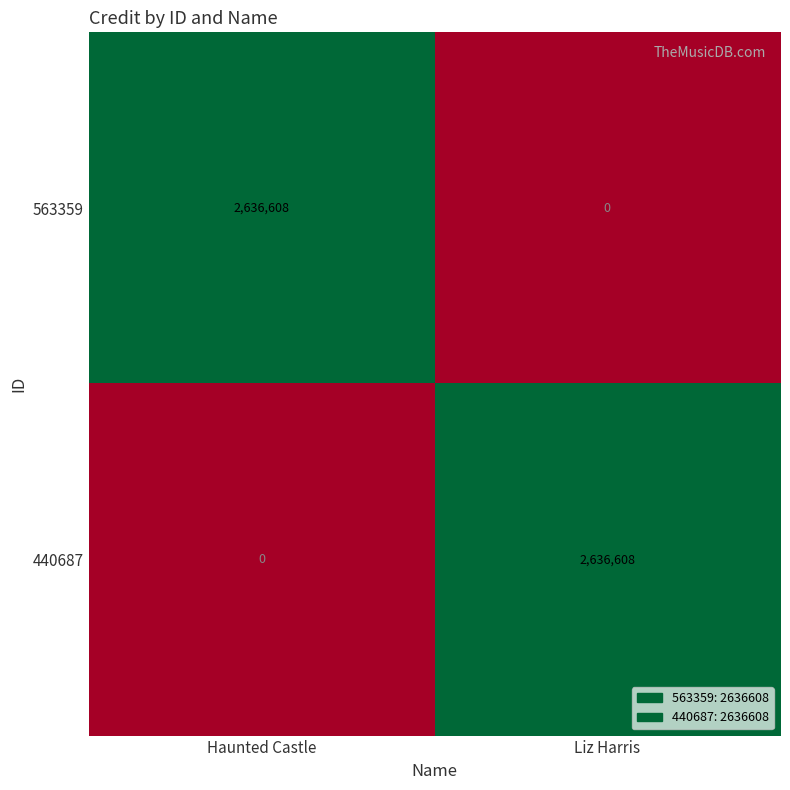

What is the sum of all 440687 values?

2636608